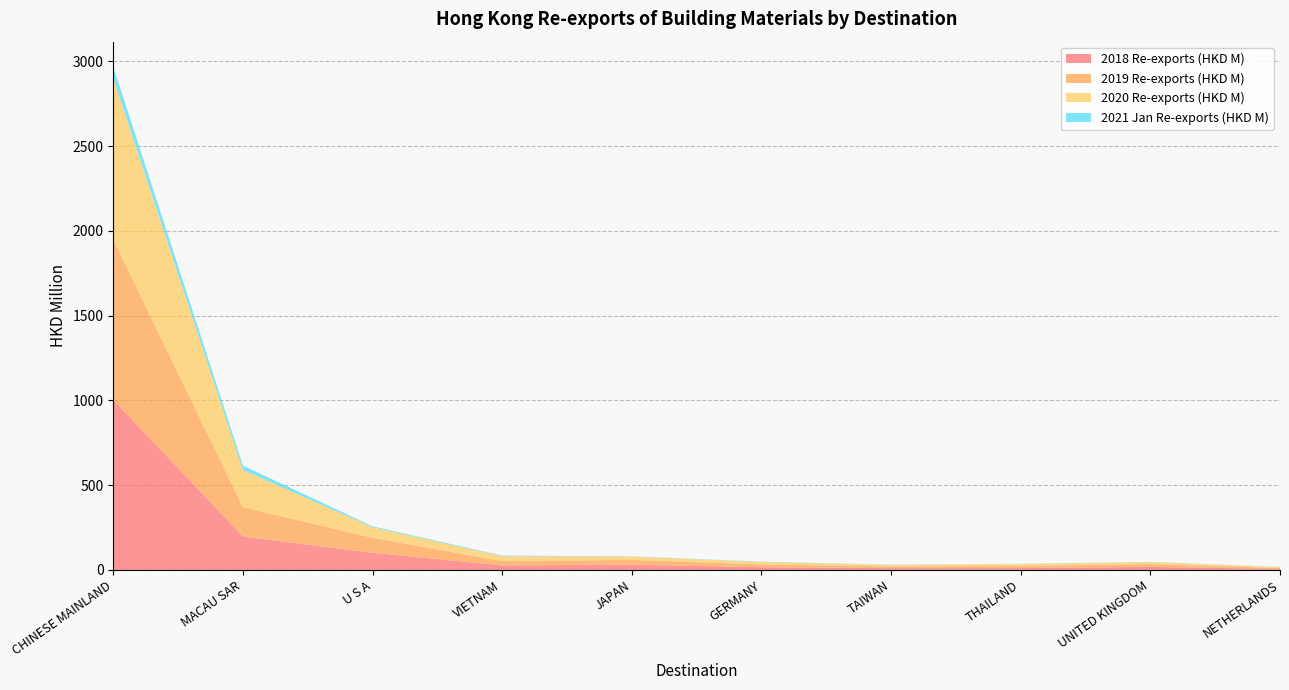

Reading left to right, list all the values displayed in this chart.

2018 Re-exports (HKD M): 1003.4	197.7	101.1	26.8	30.9	16.4	11.0	11.4	18.2	6.4
2019 Re-exports (HKD M): 944.3	172.1	88.2	25.4	28.4	16.1	10.0	12.7	16.6	4.8
2020 Re-exports (HKD M): 951.6	219.7	62.5	29.1	19.4	15.1	8.5	11.0	11.9	5.7
2021 Jan Re-exports (HKD M): 67.9	26.0	5.6	3.3	1.6	1.6	1.2	1.1	1.0	0.9